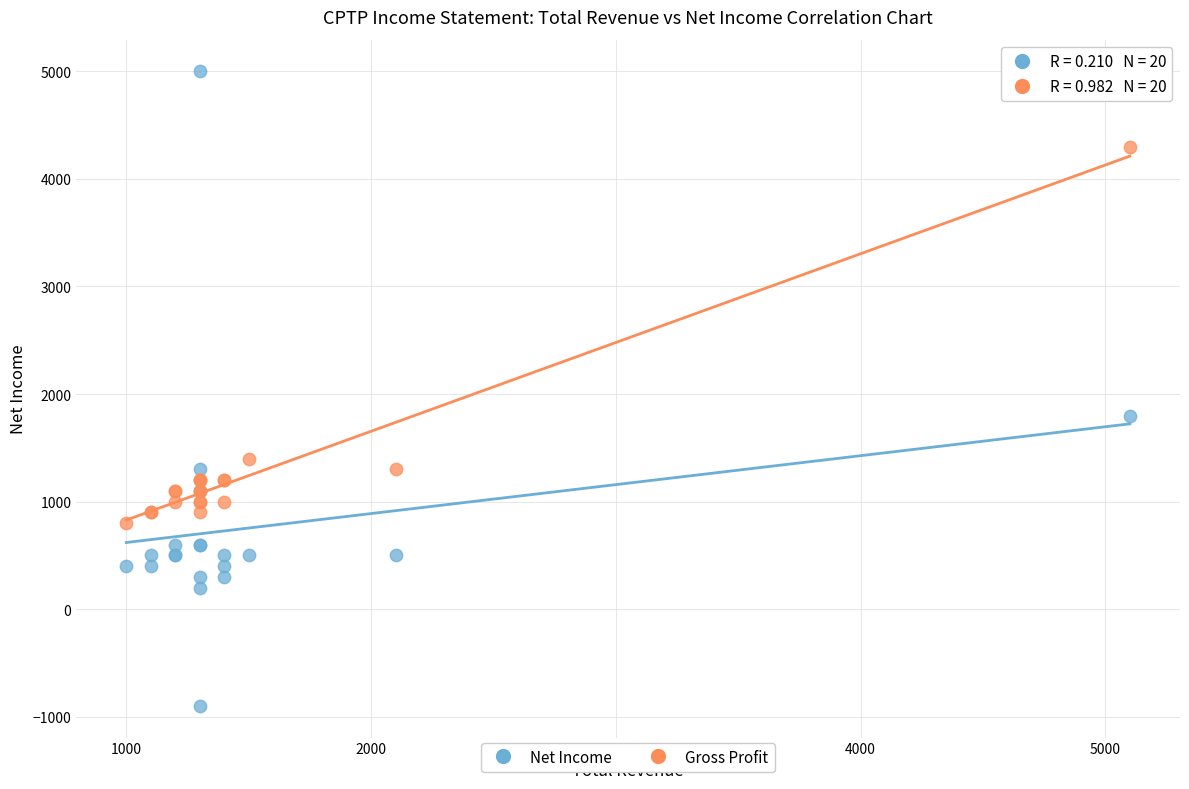

In the Gross Profit series, what Y value is closest to 2550?

1400